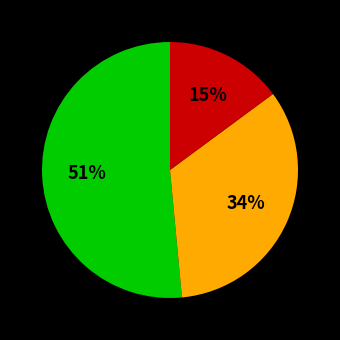

Count the number of slices in the pie.

3